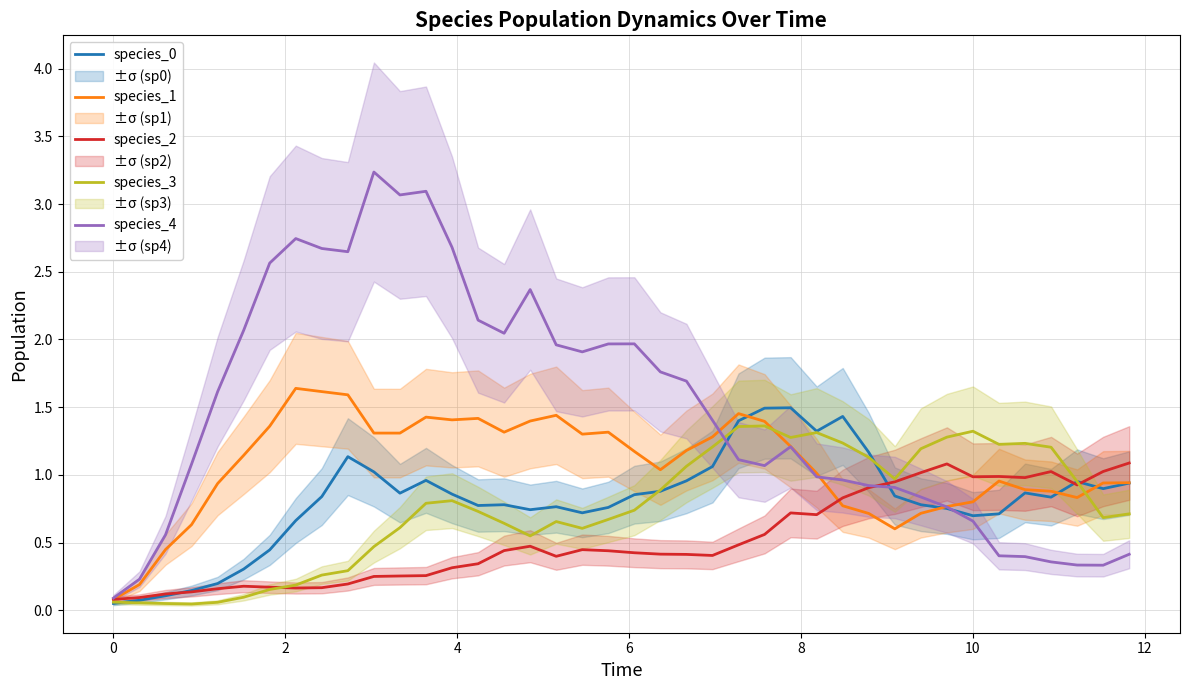

What is the maximum value for species_3?

1.4